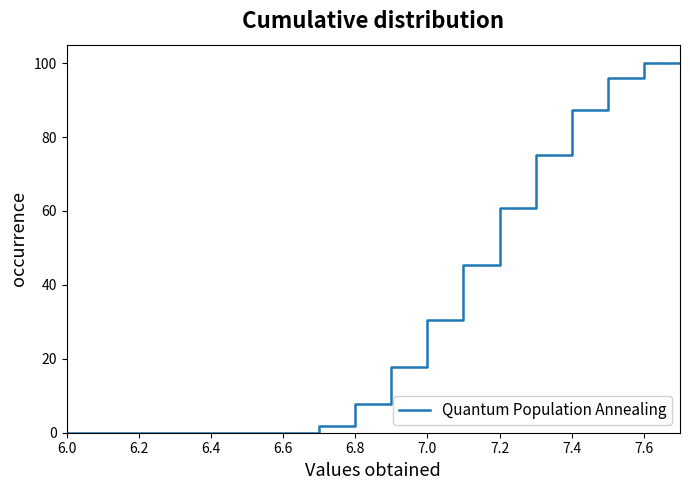

What is the maximum value shown in the chart?

100.0